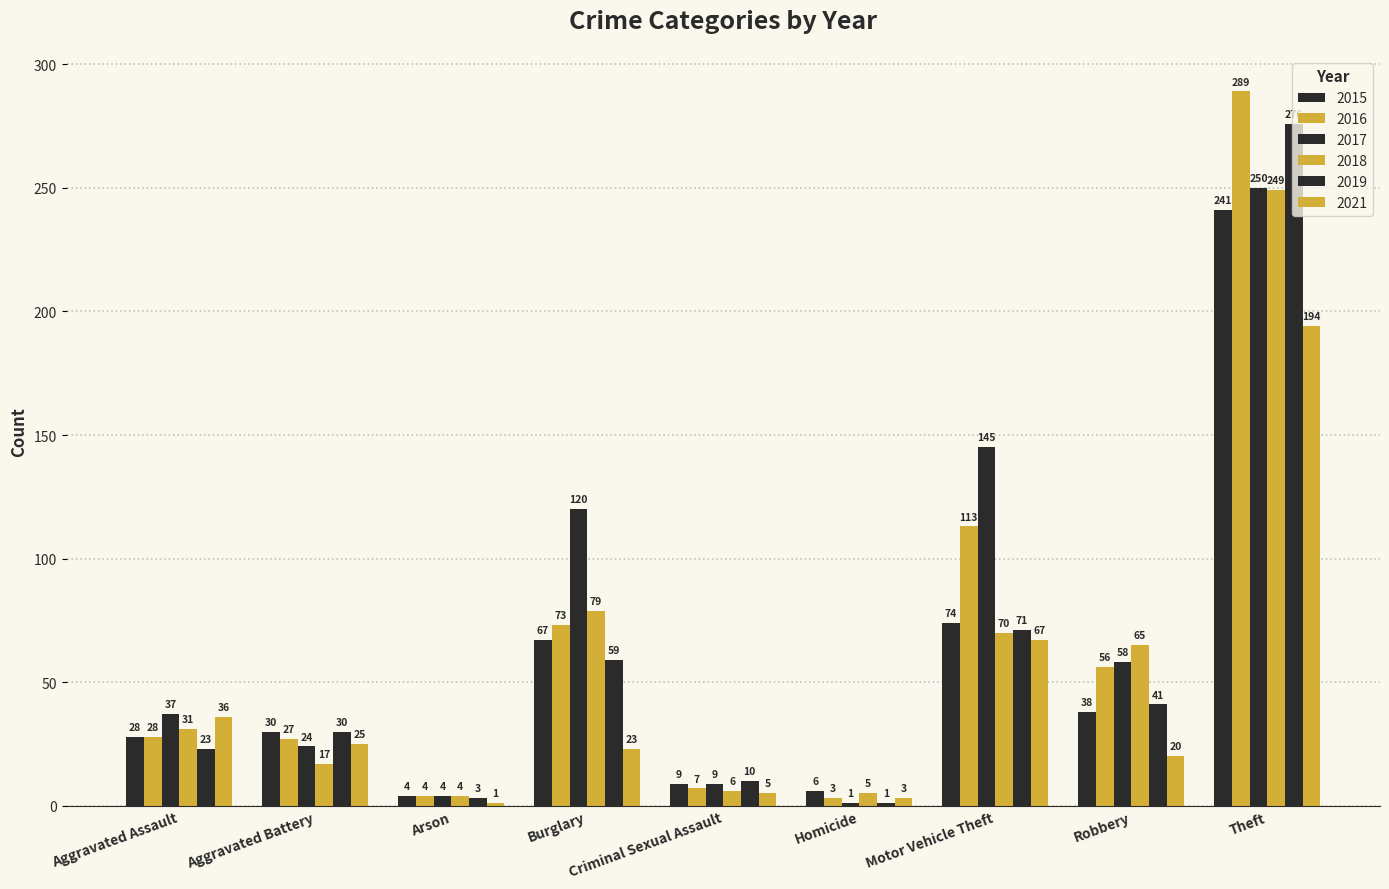

List the labels in order of 2019 value, largest first.

Theft, Motor Vehicle Theft, Burglary, Robbery, Aggravated Battery, Aggravated Assault, Criminal Sexual Assault, Arson, Homicide